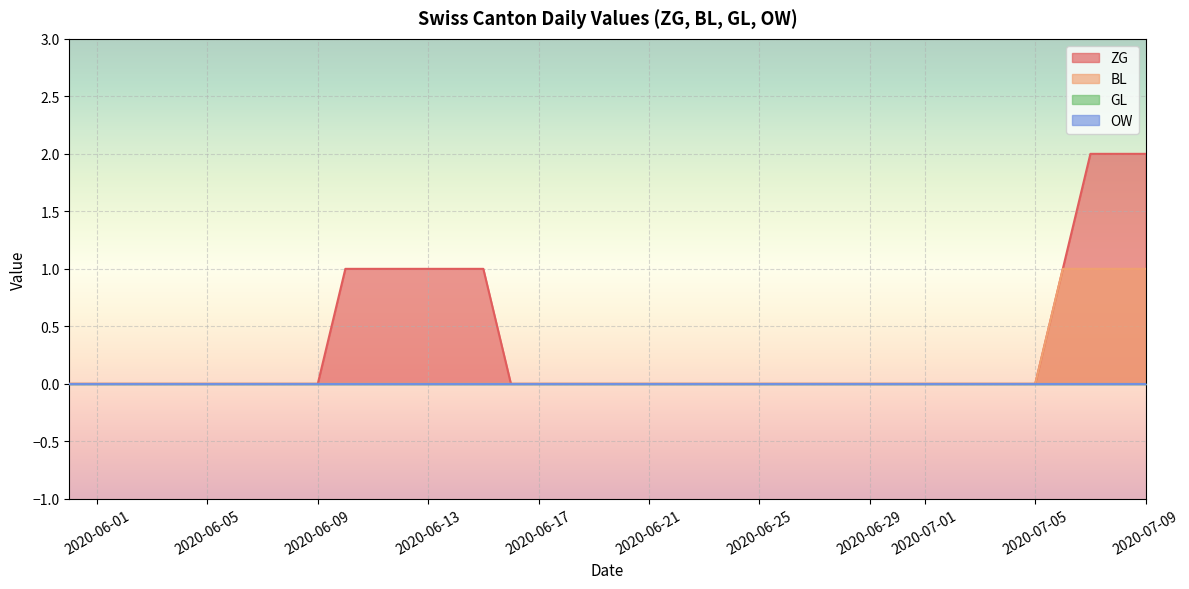

The value of OW at 2020-06-24 is 0. True or false?

True